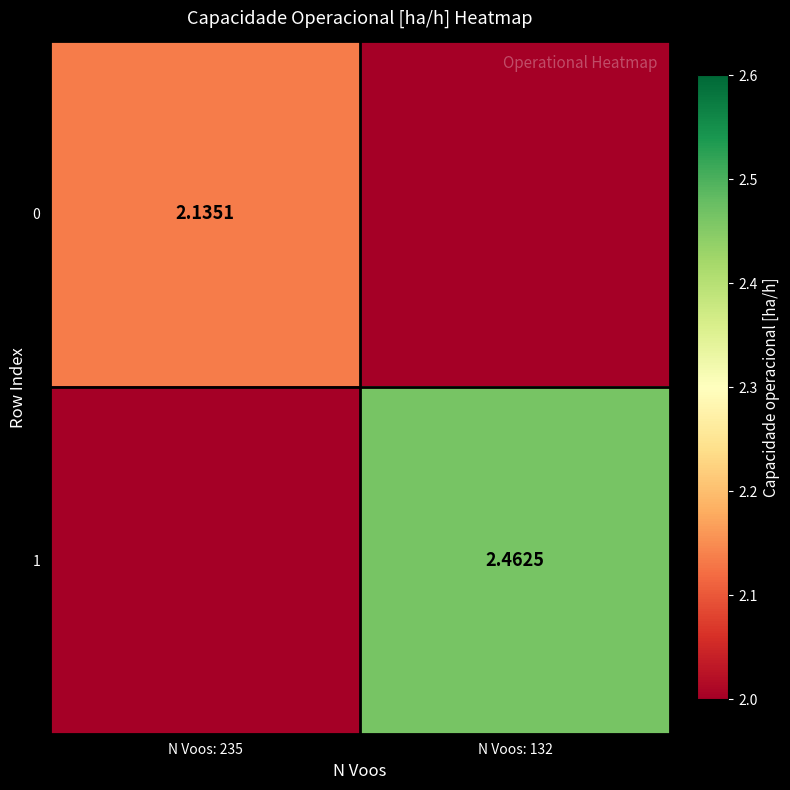

Is the value of 0 at N Voos: 235 greater than the value of 1 at N Voos: 132?

No